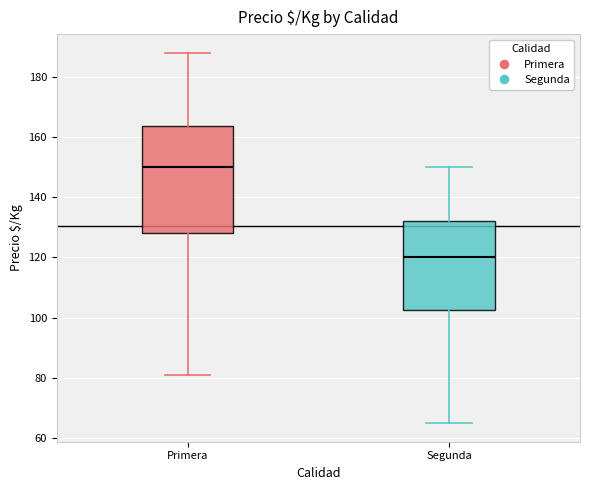

Reading left to right, transcribe this box plot: for each box, give where its median line is, the range the box spans, and where its two whiskers end, as read against the y-axis. The values are not printed on the chart, so give them approximately, as read against the axis.

Primera: median 150, box 128 to 164, whiskers 82 to 188
Segunda: median 120, box 102 to 132, whiskers 66 to 150